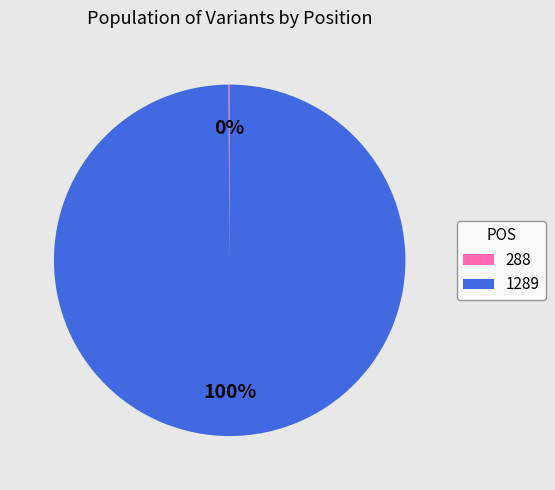

Is it true that 1289 is 100% of the pie?

True